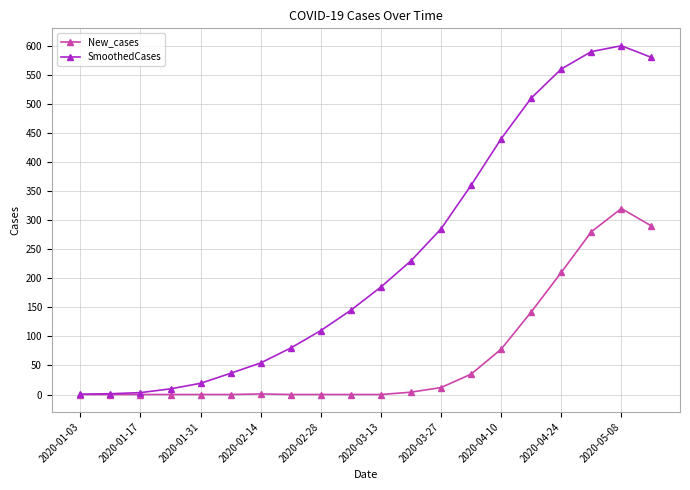

True or false: New_cases has more than 0 interior local peaks.

True